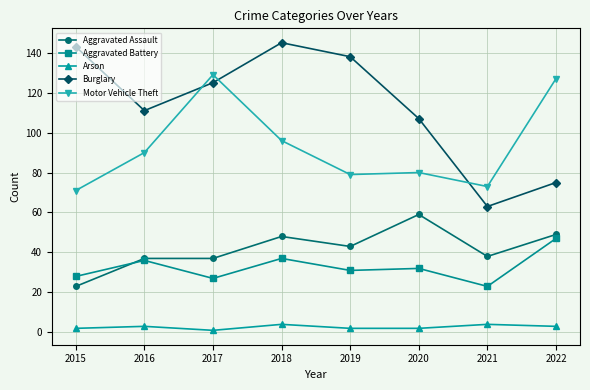

What is the value of the Aggravated Assault point at the 6th from the left?

59